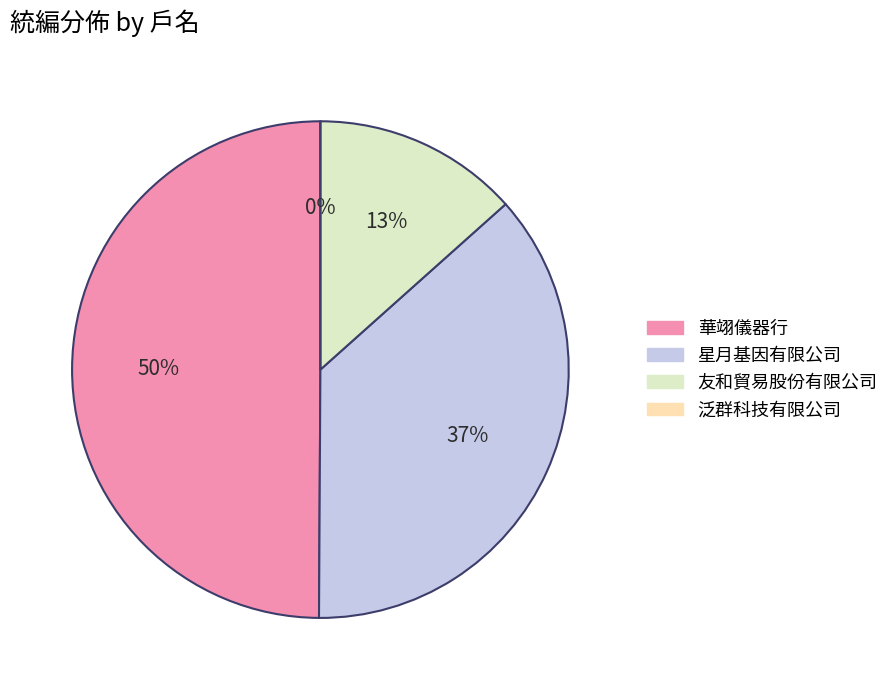

What percentage is the 友和貿易股份有限公司 slice, to the nearest percent?

13%